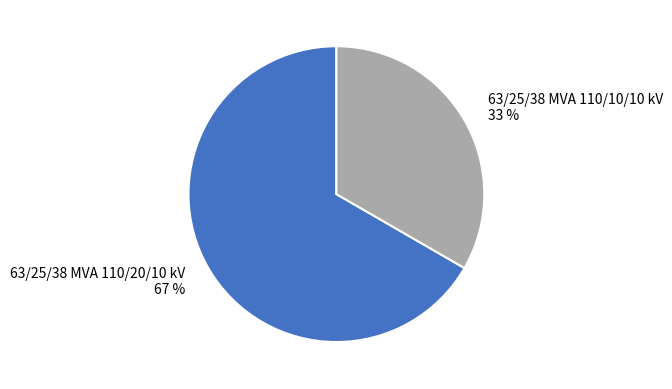

What is the majority slice?

63/25/38 MVA 110/20/10 kV